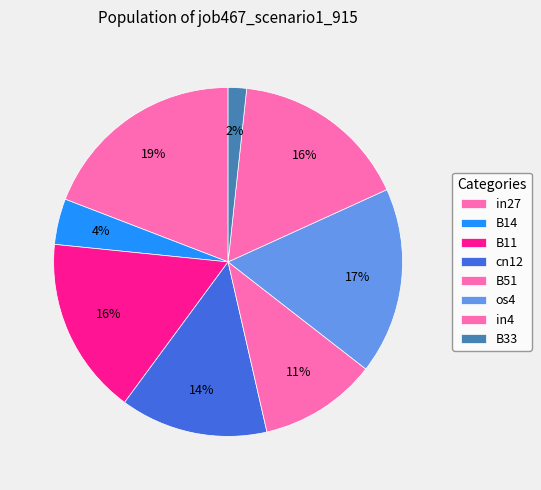

True or false: cn12 accounts for 14% of the total.

True